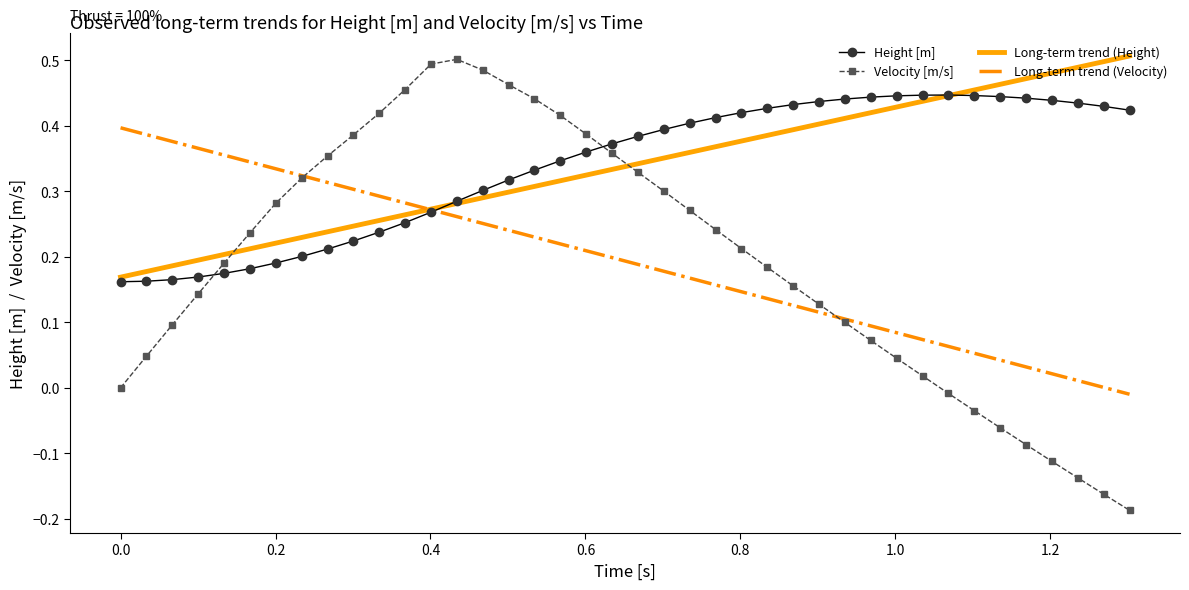

Which series has the widest spread of values?

Velocity [m/s]